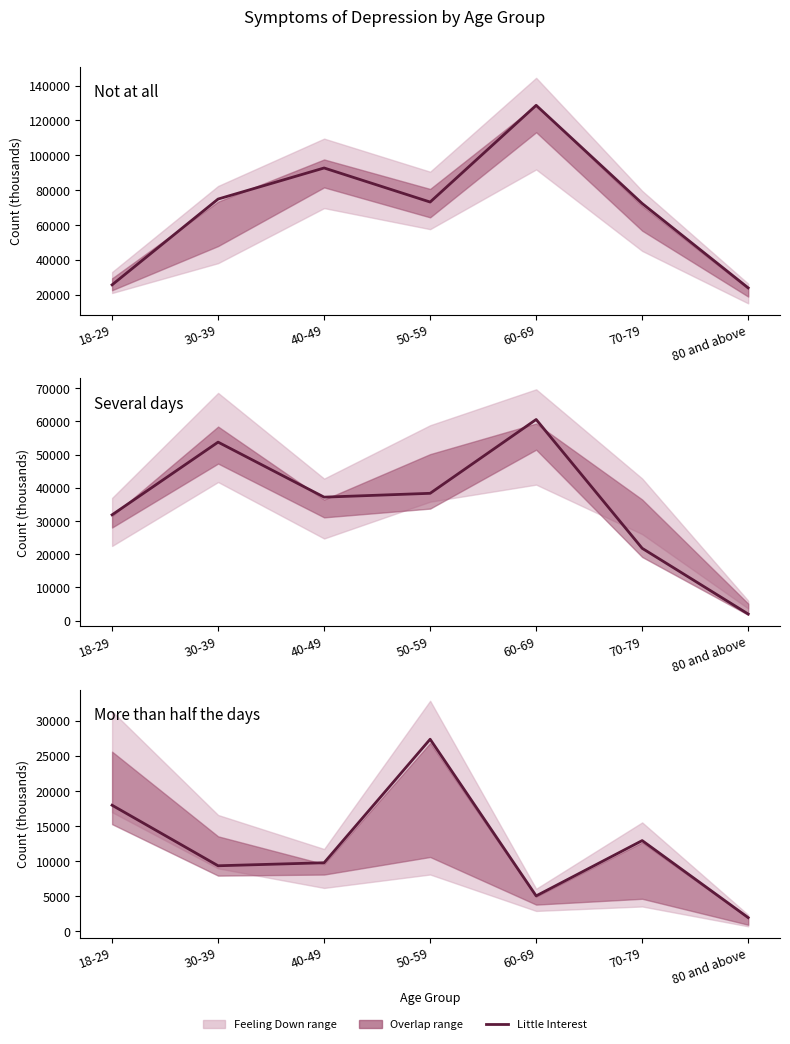

True or false: Not at all (Little Interest) has a value of 74948 at 30-39.

True